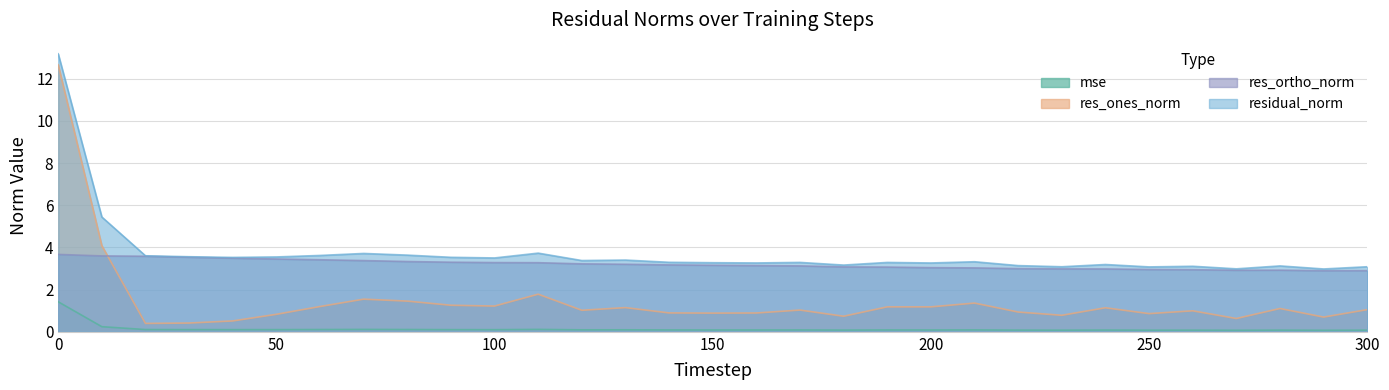

What is the difference between the highest and lowest values at 240?

3.1